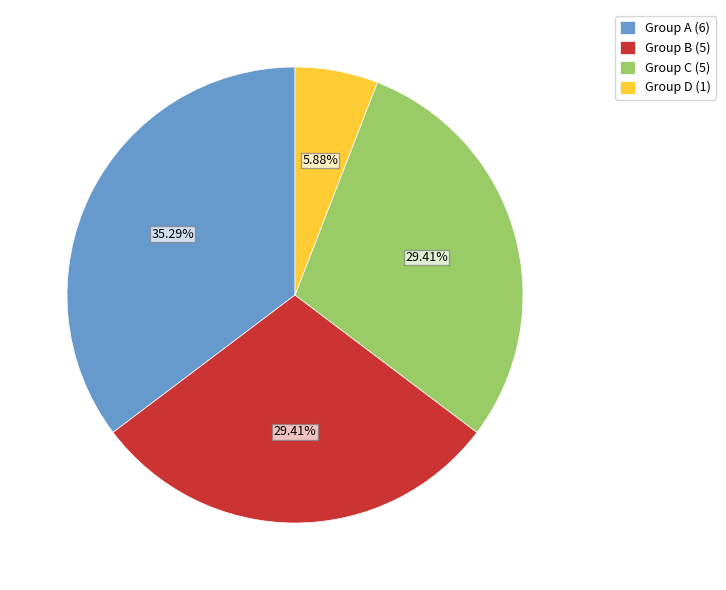

Is Group A (6) the majority of the pie?

No